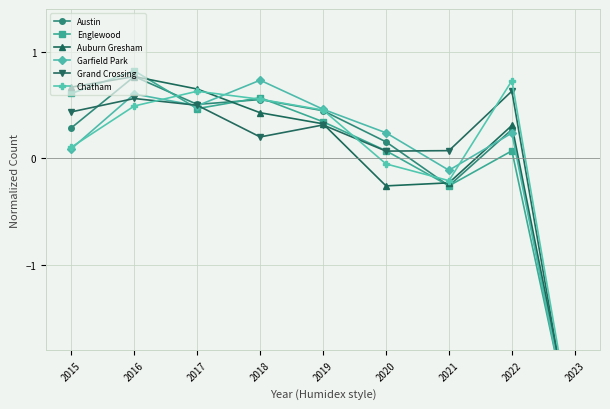

Where does the Auburn Gresham series first go above 0?

2015